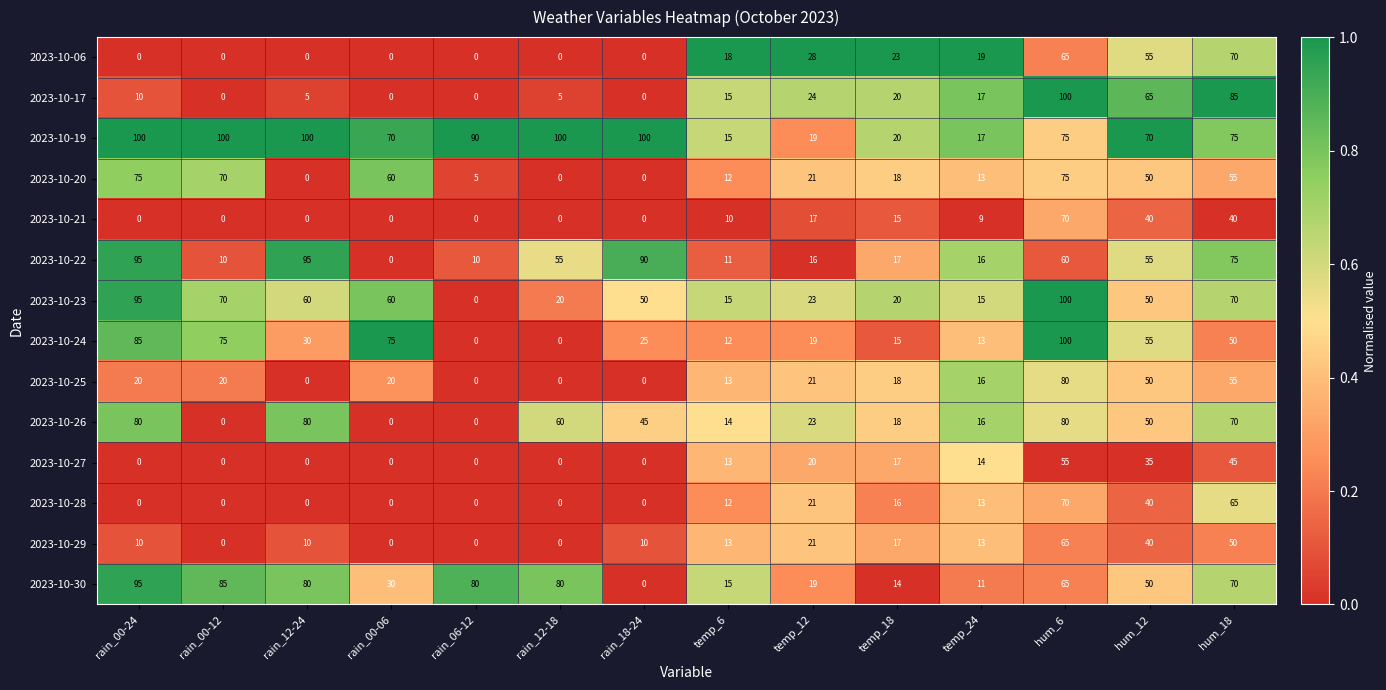

At how many categories does at least one series exceed 0?

14